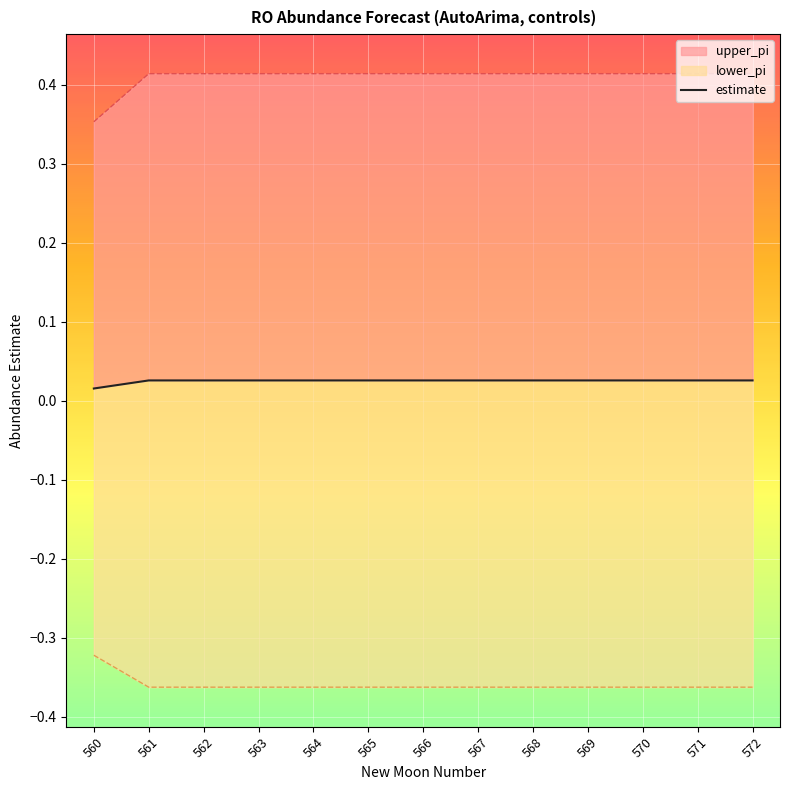

List the labels in order of value, smallest first.

560, 561, 562, 563, 564, 565, 566, 567, 568, 569, 570, 571, 572